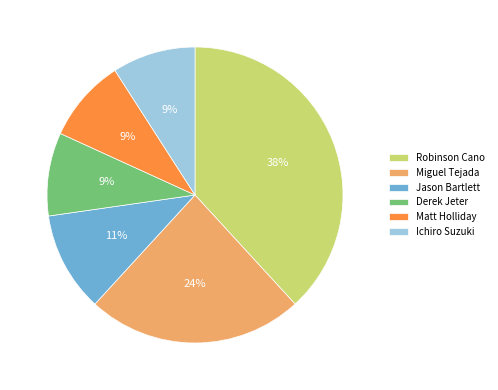

Is it true that Jason Bartlett is 11% of the pie?

True